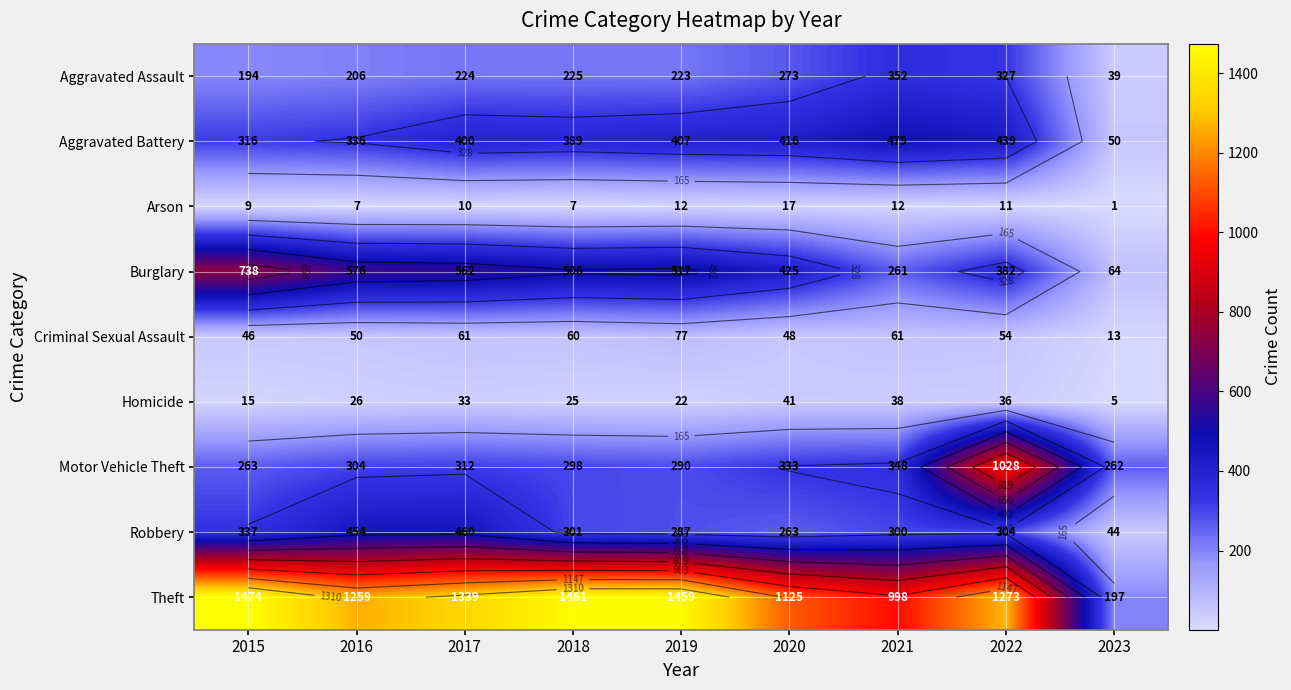

Which has a higher value, 2015 or 2019?

2019